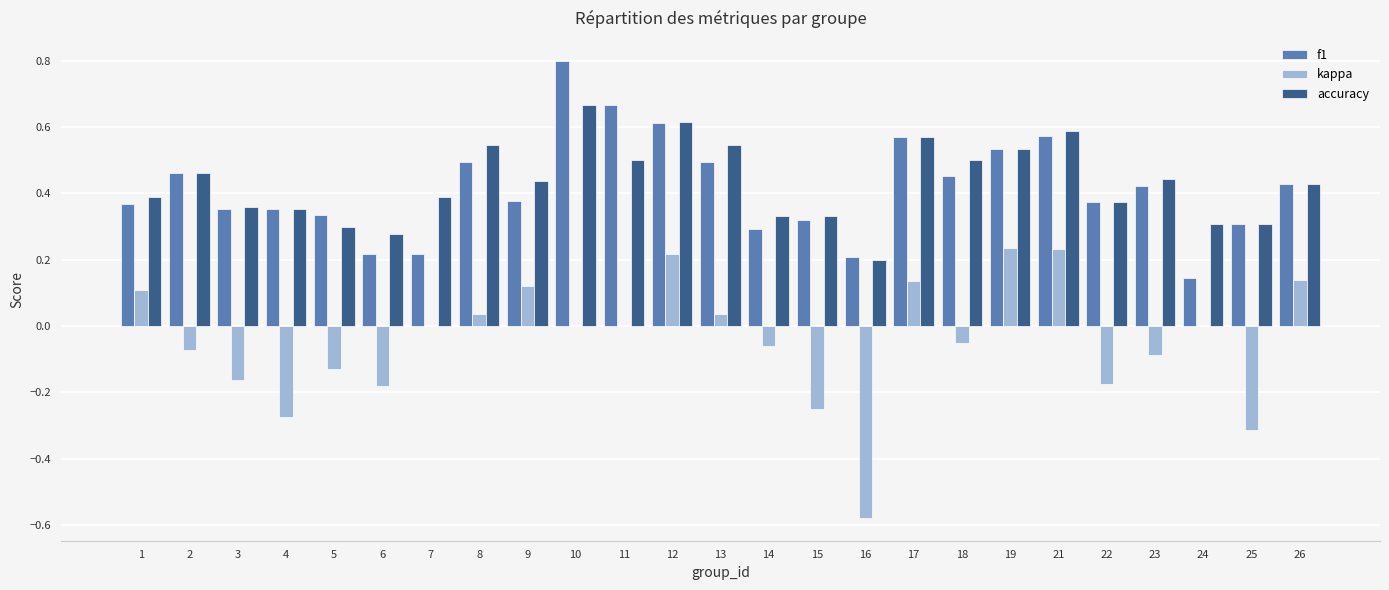

Count the number of data series in this chart.

3